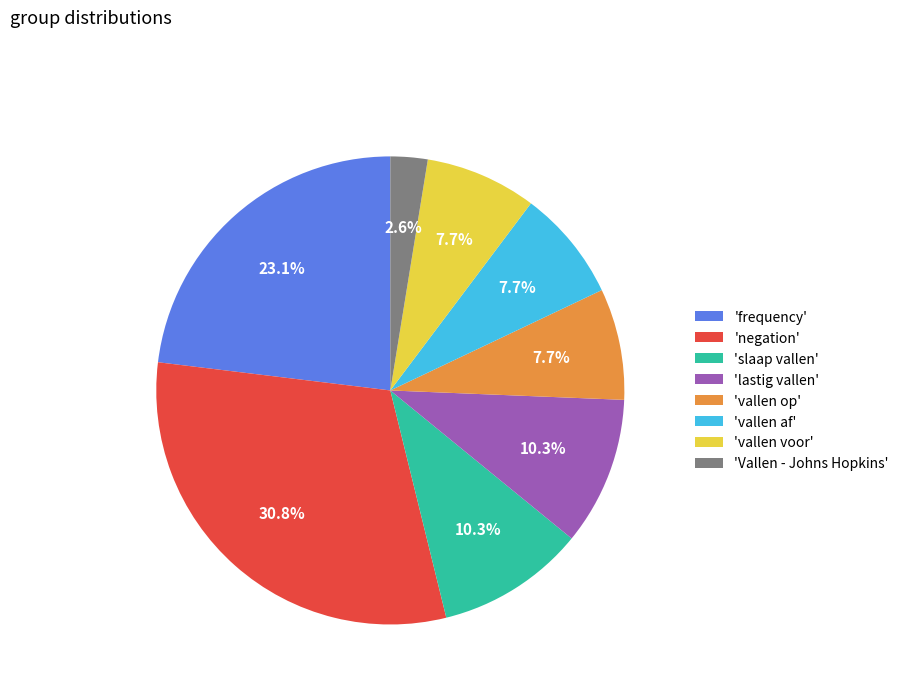

Count the number of slices in the pie.

8